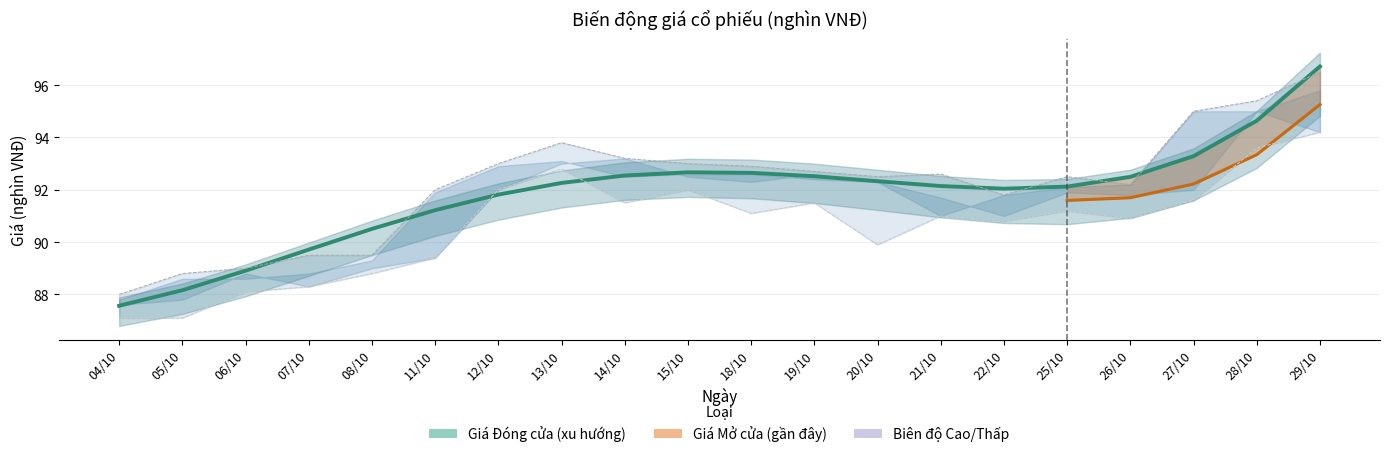

What is the difference between the second highest and second lowest values in the Giá Cao nhất series?

6.6